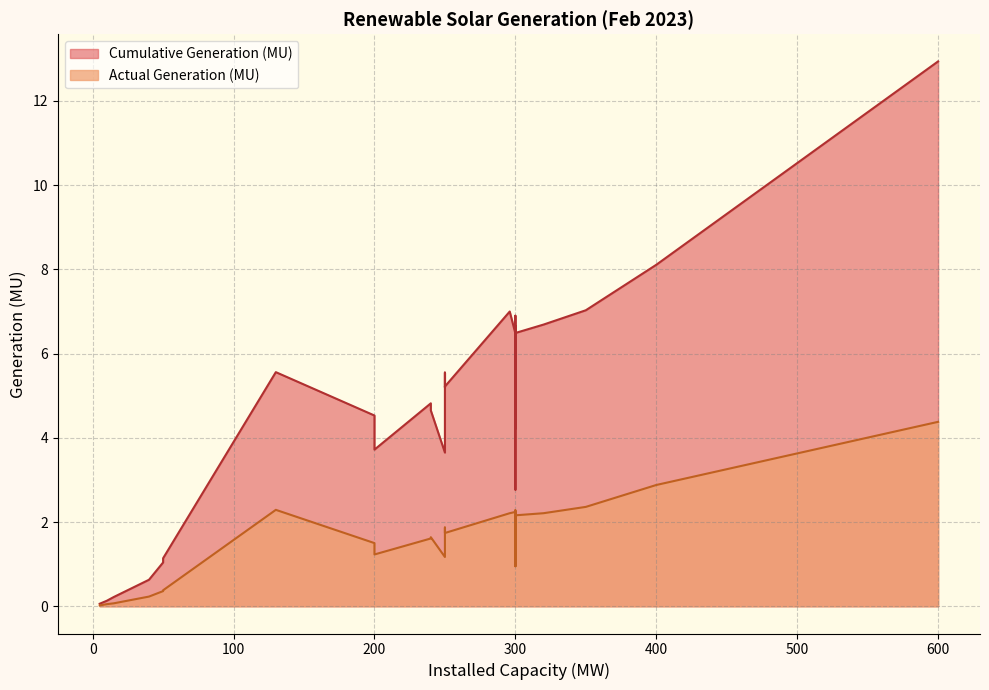

What is the sum of the Cumulative Generation (MU) values at 5 and 300?

6.7